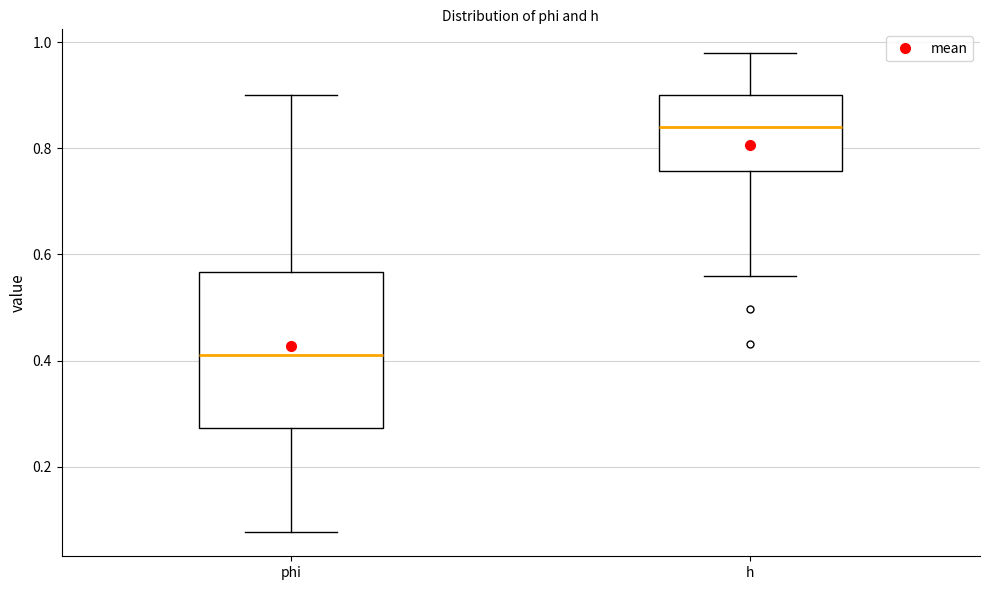

Which box has the highest median line?

h